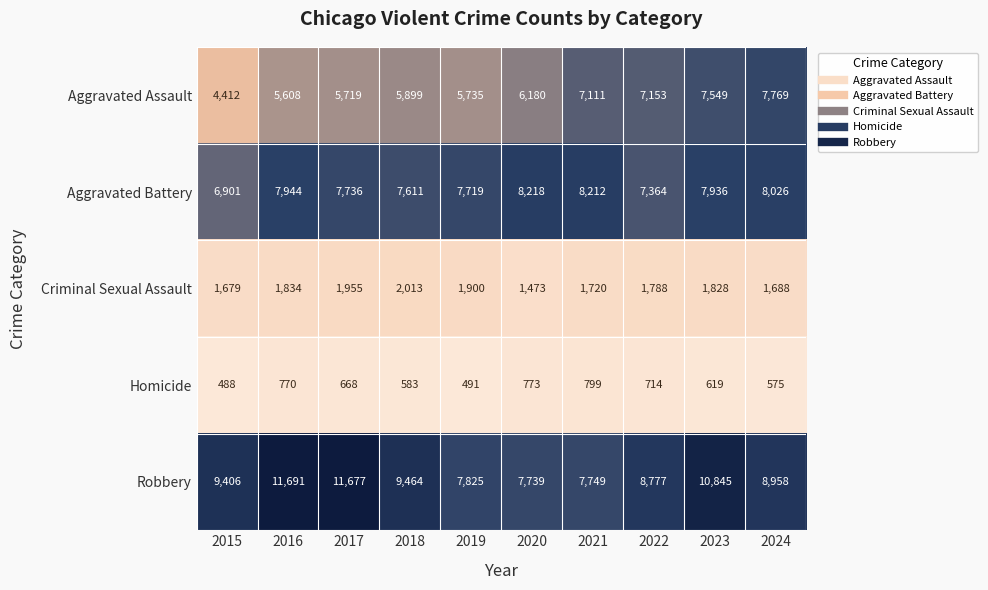

What is the total value across all series at 2017?

27755